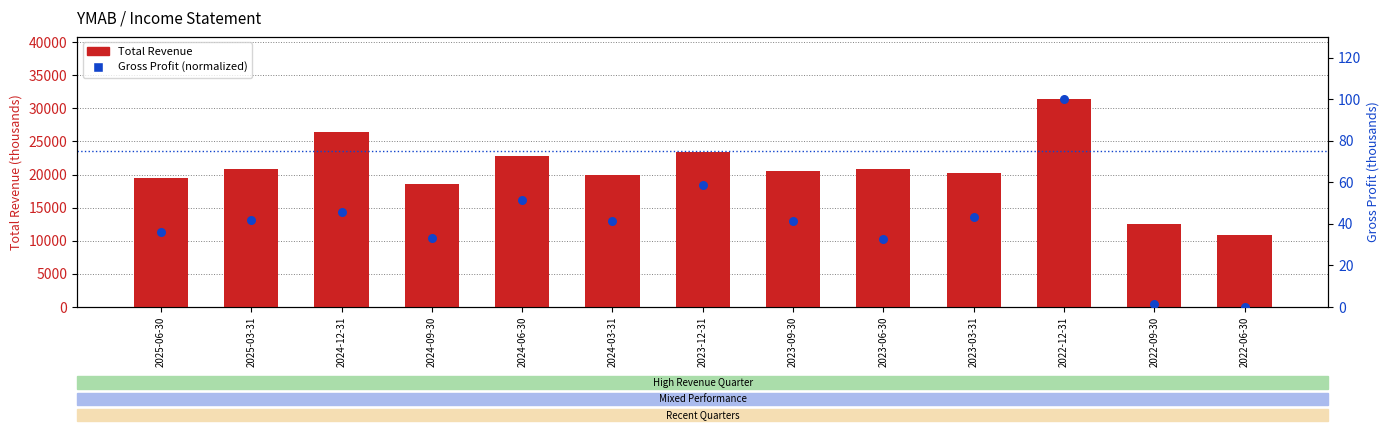

What are all the series names shown in the legend?

Total Revenue, Gross Profit (normalized)